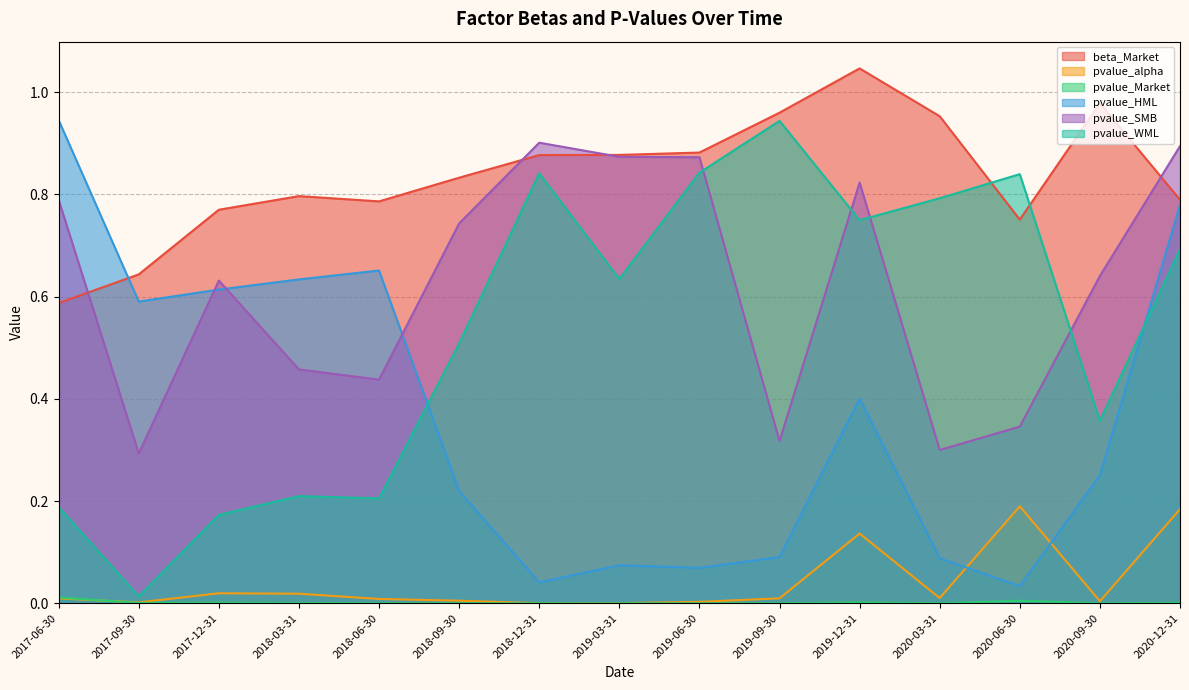

True or false: pvalue_HML and pvalue_Market intersect in this chart.

False